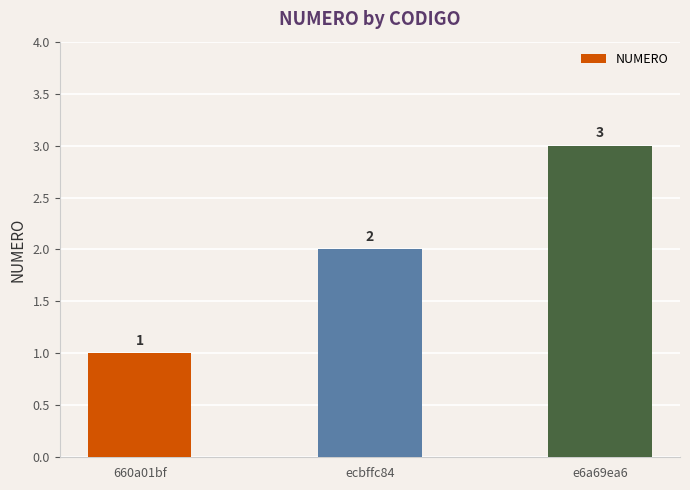

What is the change in value from 660a01bf to ecbffc84?

+1